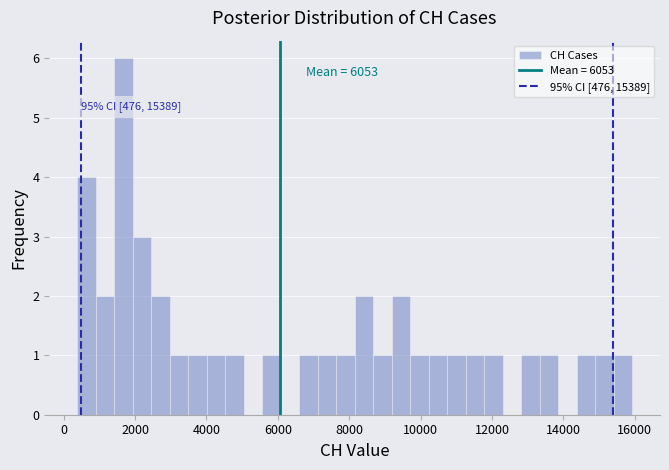

Around what value on the x-axis is the tallest bar? Give the approximate position of its centre, as read against the axis.

1600